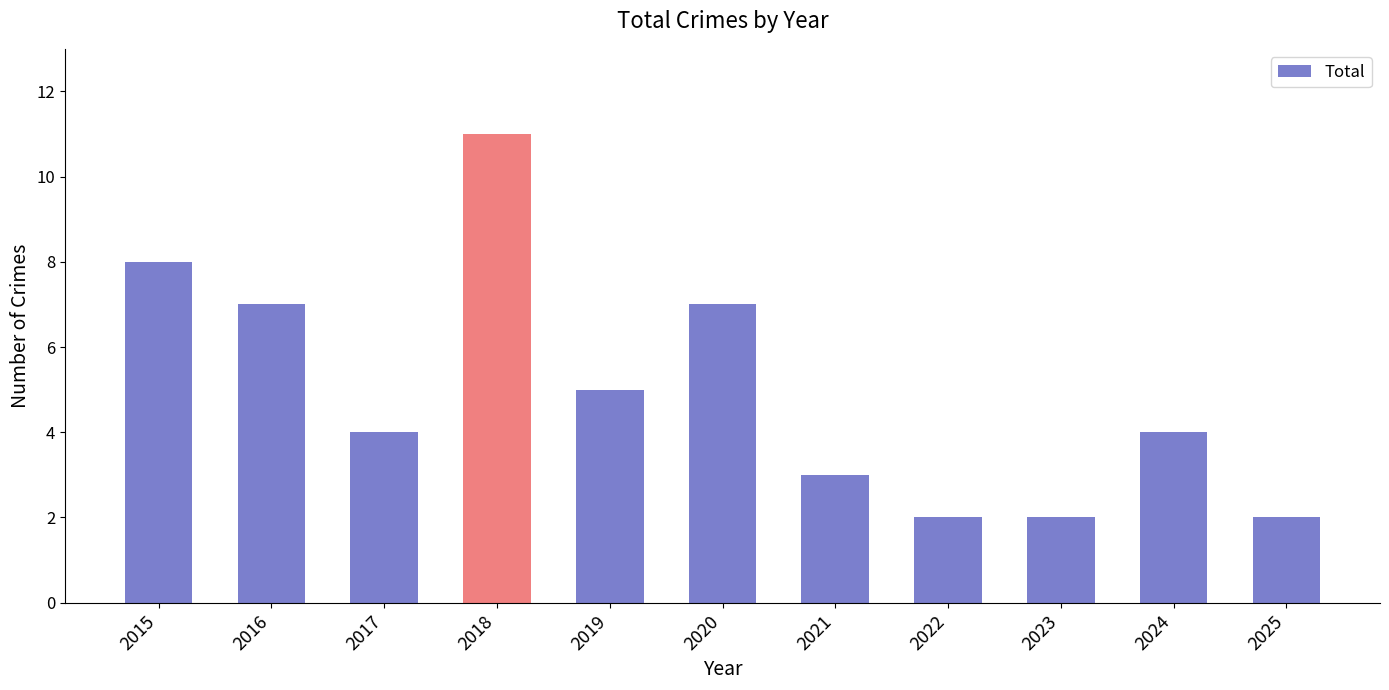

What is the difference between the maximum and minimum values?

9